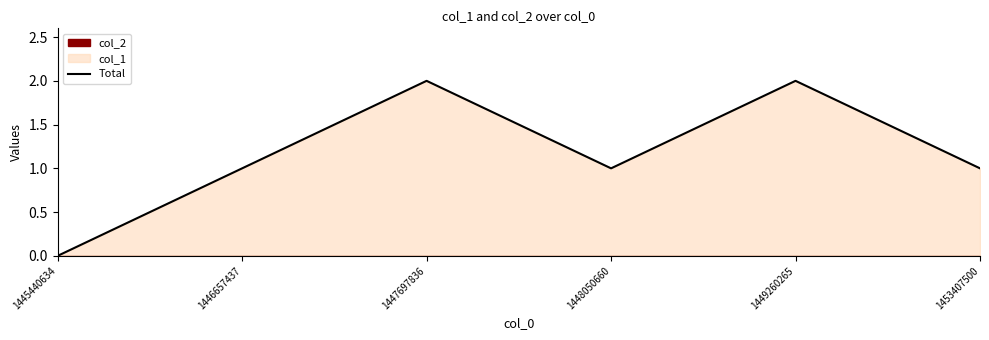

How many data points are less than 1?

1